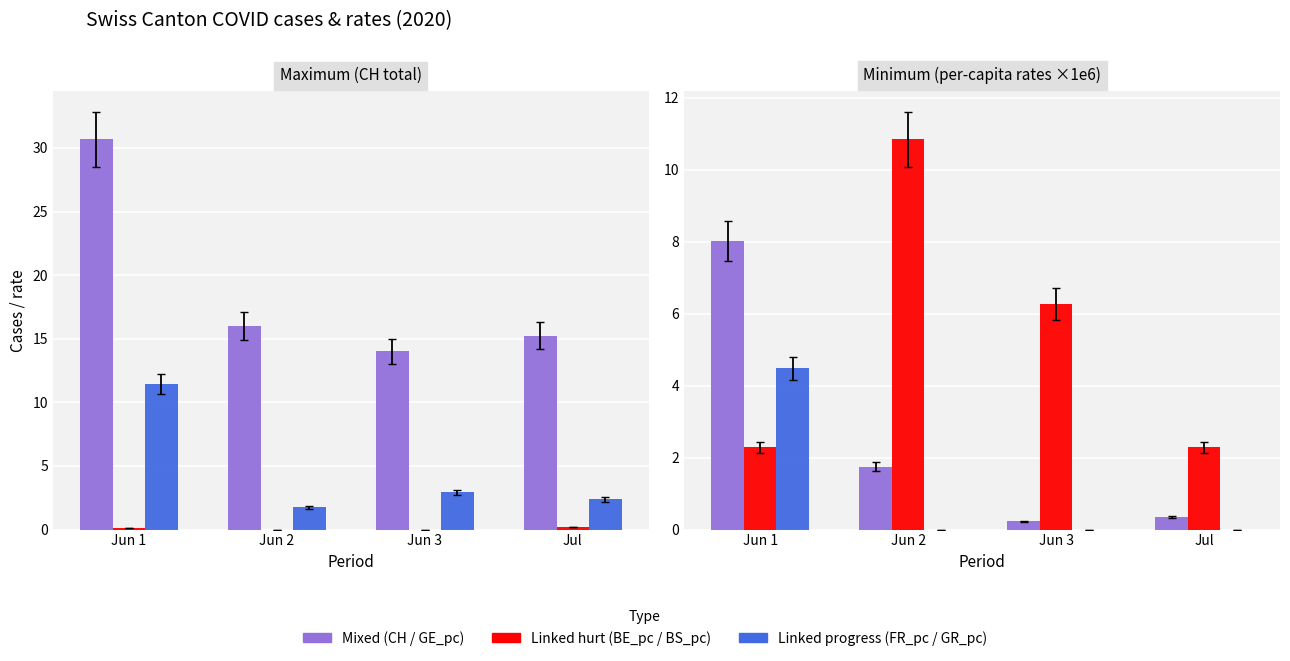

True or false: BE_pc (×1e6) has a value of 0.0 at Jun 1.

False